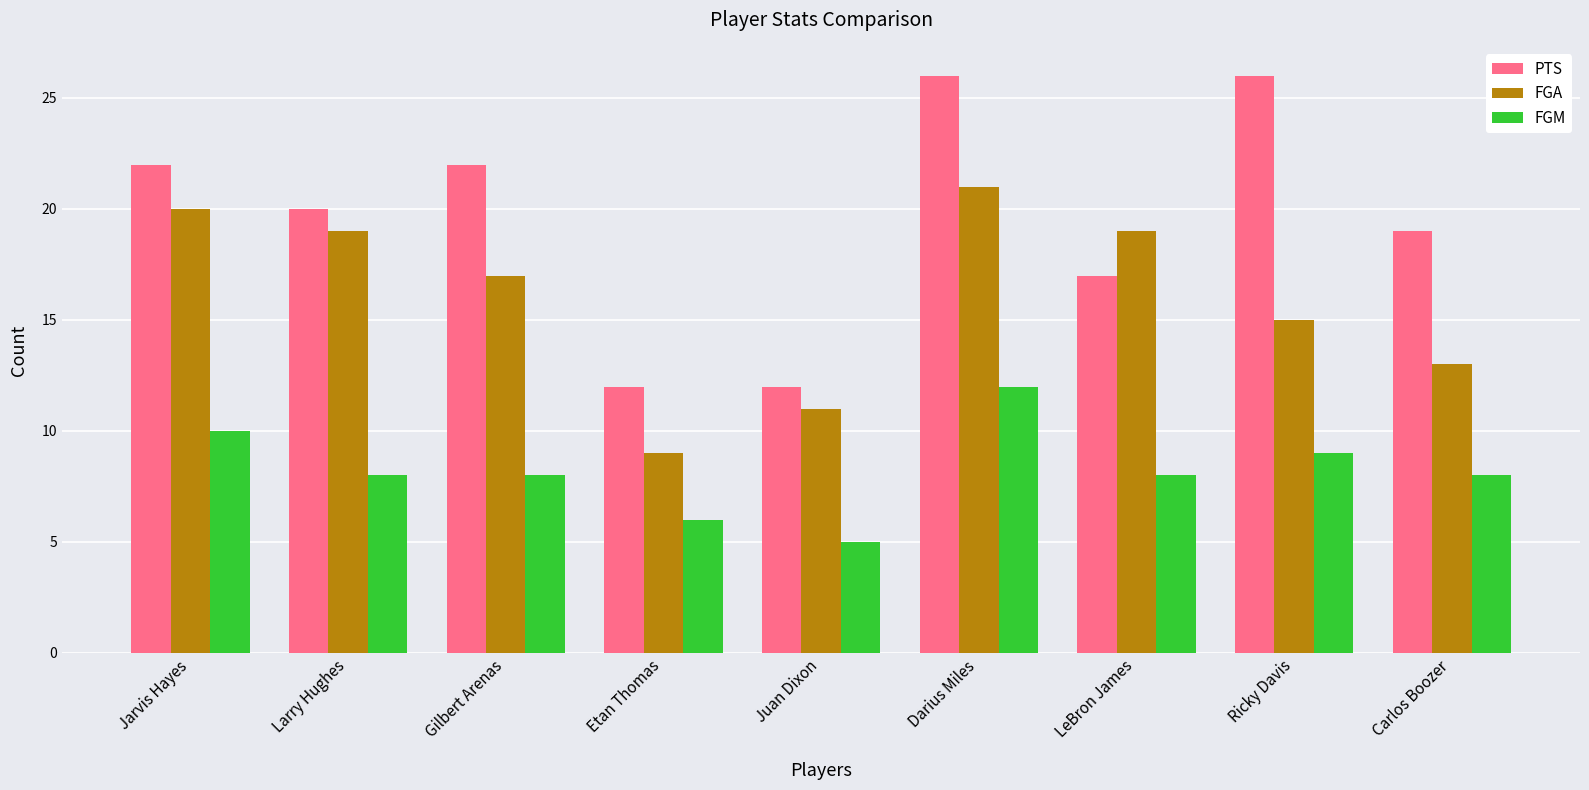

How many bars are there in total?

27